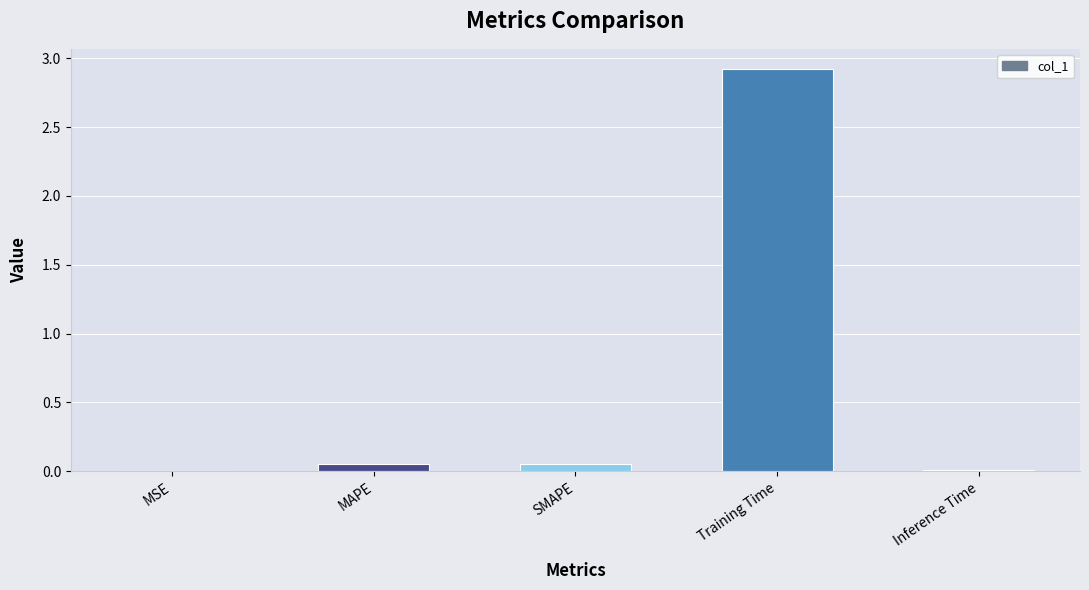

What is the greatest value displayed?

2.9